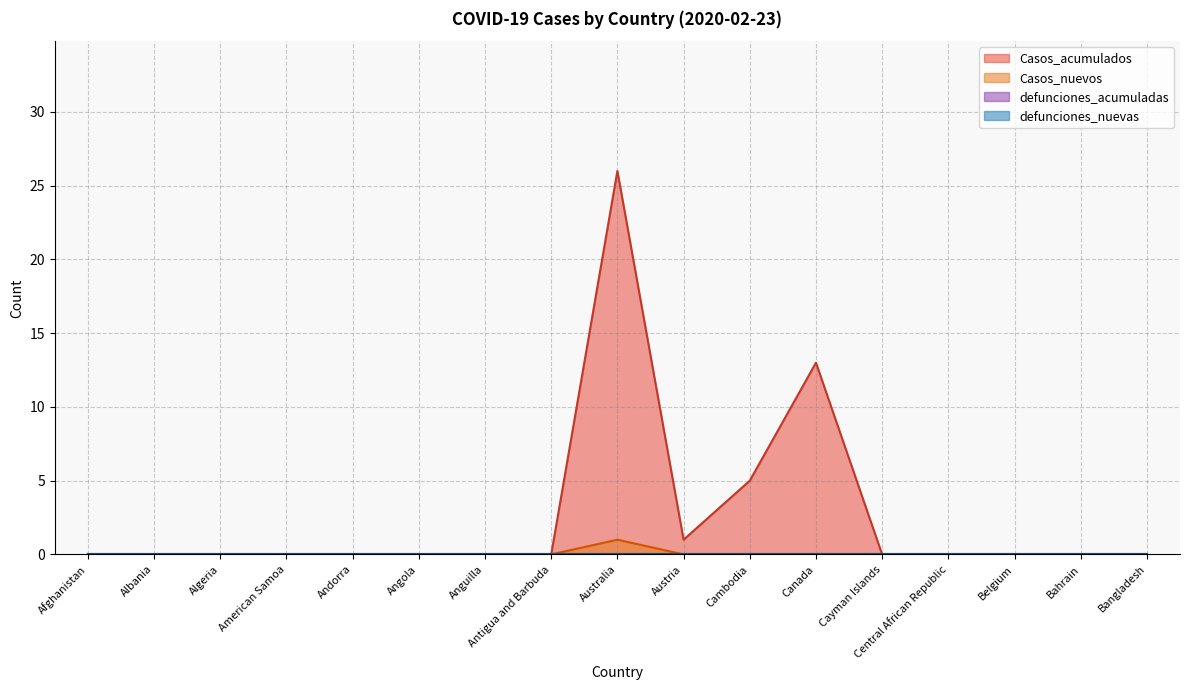

List the labels in order of Casos_acumulados value, smallest first.

Afghanistan, Albania, Algeria, American Samoa, Andorra, Angola, Anguilla, Antigua and Barbuda, Cayman Islands, Central African Republic, Belgium, Bahrain, Bangladesh, Austria, Cambodia, Canada, Australia